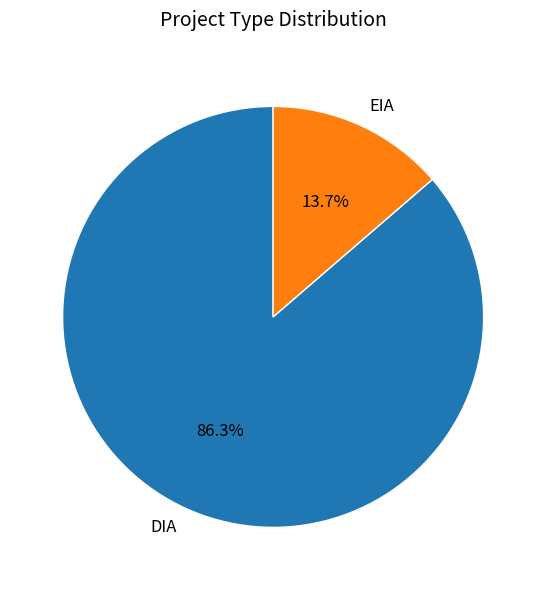

The EIA slice represents 2% of the pie. True or false?

False